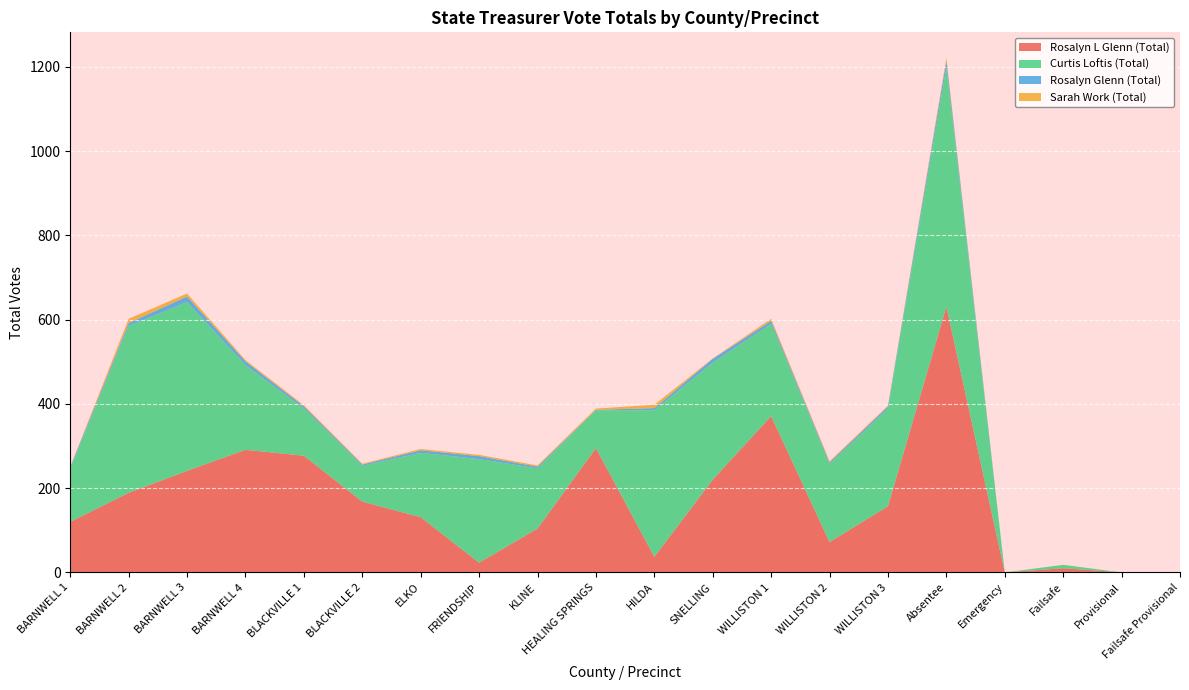

Reading left to right, list all the values displayed in this chart.

Rosalyn L Glenn (Total): BARNWELL 1=120	BARNWELL 2=189	BARNWELL 3=241	BARNWELL 4=291	BLACKVILLE 1=277	BLACKVILLE 2=168	ELKO=131	FRIENDSHIP=23	KLINE=104	HEALING SPRINGS=295	HILDA=37	SNELLING=220	WILLISTON 1=371	WILLISTON 2=72	WILLISTON 3=157	Absentee=631	Emergency=0	Failsafe=10	Provisional=0	Failsafe Provisional=0
Curtis Loftis (Total): BARNWELL 1=126	BARNWELL 2=396	BARNWELL 3=401	BARNWELL 4=201	BLACKVILLE 1=112	BLACKVILLE 2=85	ELKO=153	FRIENDSHIP=246	KLINE=143	HEALING SPRINGS=90	HILDA=348	SNELLING=278	WILLISTON 1=219	WILLISTON 2=185	WILLISTON 3=232	Absentee=568	Emergency=0	Failsafe=8	Provisional=0	Failsafe Provisional=0
Rosalyn Glenn (Total): BARNWELL 1=4	BARNWELL 2=7	BARNWELL 3=13	BARNWELL 4=9	BLACKVILLE 1=5	BLACKVILLE 2=3	ELKO=6	FRIENDSHIP=7	KLINE=4	HEALING SPRINGS=1	HILDA=5	SNELLING=9	WILLISTON 1=7	WILLISTON 2=4	WILLISTON 3=5	Absentee=16	Emergency=0	Failsafe=0	Provisional=0	Failsafe Provisional=0
Sarah Work (Total): BARNWELL 1=1	BARNWELL 2=10	BARNWELL 3=7	BARNWELL 4=3	BLACKVILLE 1=3	BLACKVILLE 2=2	ELKO=3	FRIENDSHIP=3	KLINE=3	HEALING SPRINGS=3	HILDA=8	SNELLING=1	WILLISTON 1=5	WILLISTON 2=3	WILLISTON 3=2	Absentee=6	Emergency=0	Failsafe=0	Provisional=0	Failsafe Provisional=0